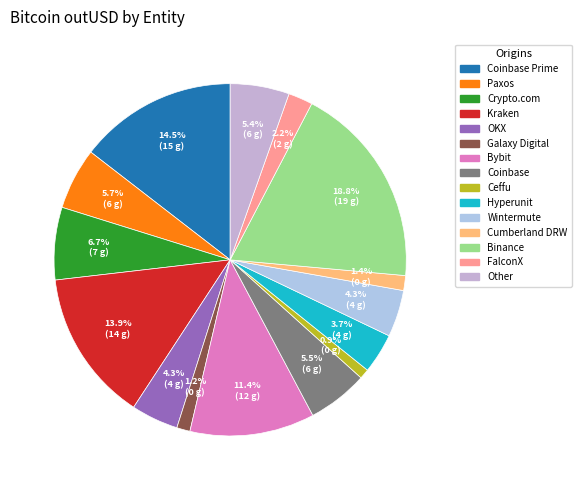

To the nearest percent, what is the difference between the largest and smallest slice percentages?

18%